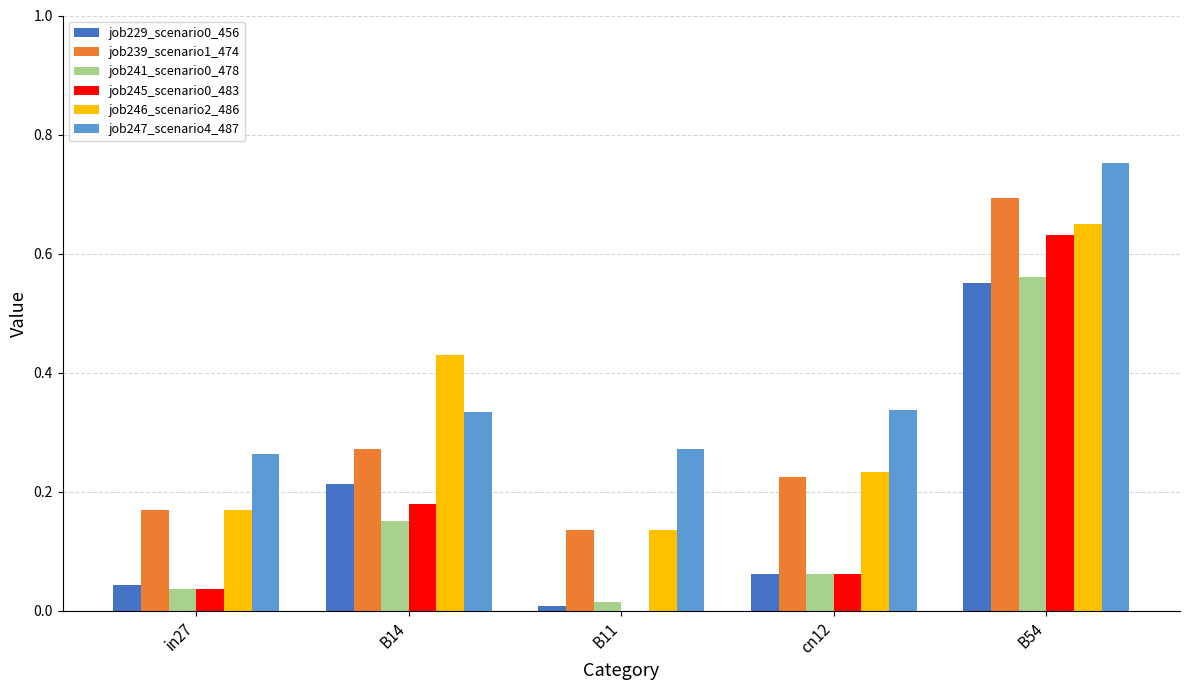

Are the bars horizontal?

No